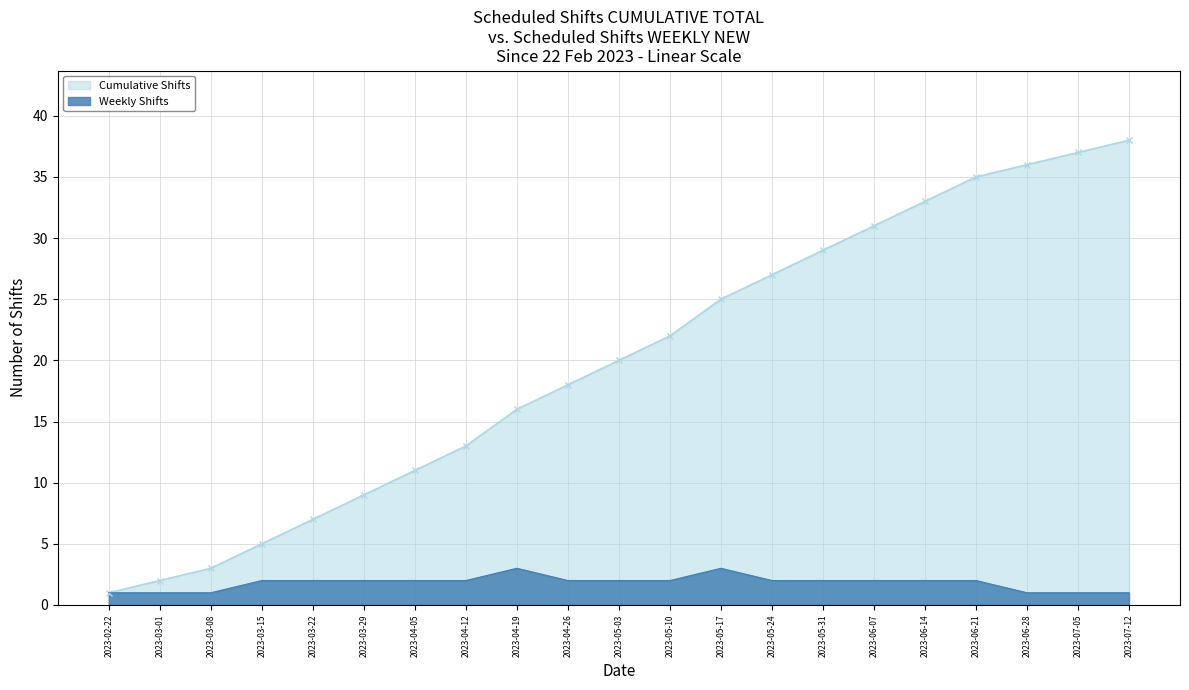

True or false: Cumulative Shifts has a value of 17 at 2023-06-14.

False